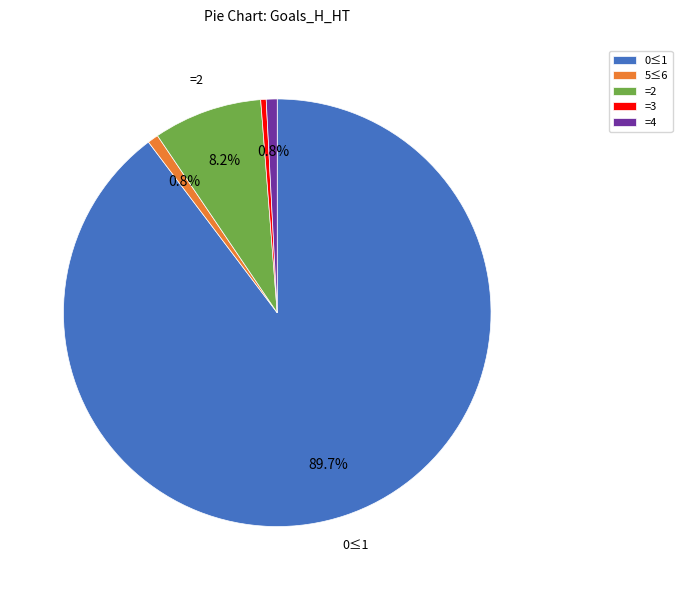

Which category has the biggest portion of the pie?

0≤1